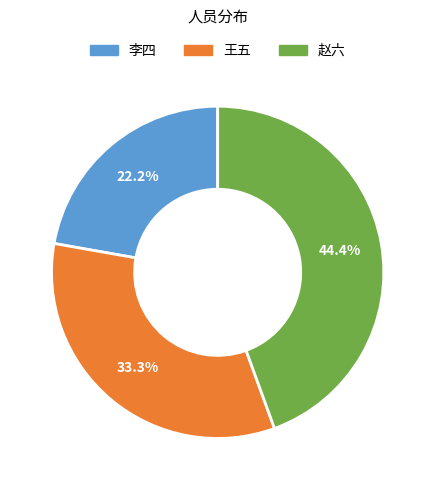

To the nearest percent, what is the difference between the 李四 and 赵六 slice percentages?

22%